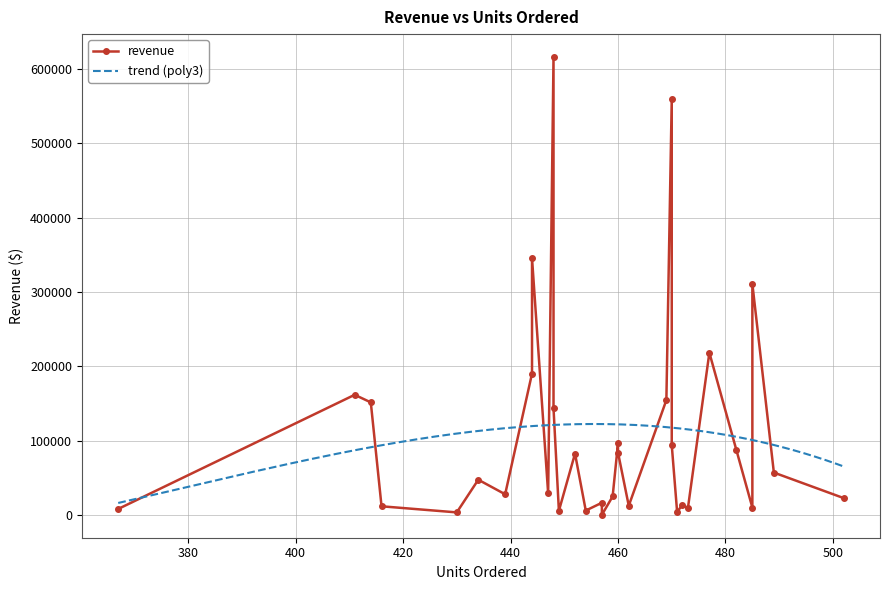

How many categories are shown in the chart?

33